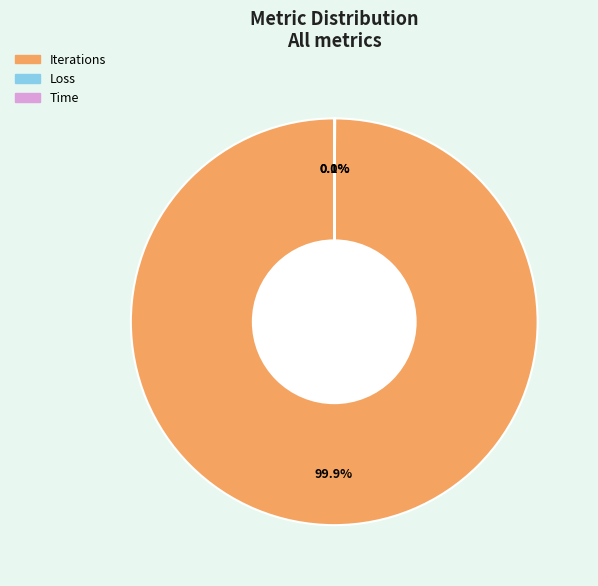

Which slice is the largest?

Iterations